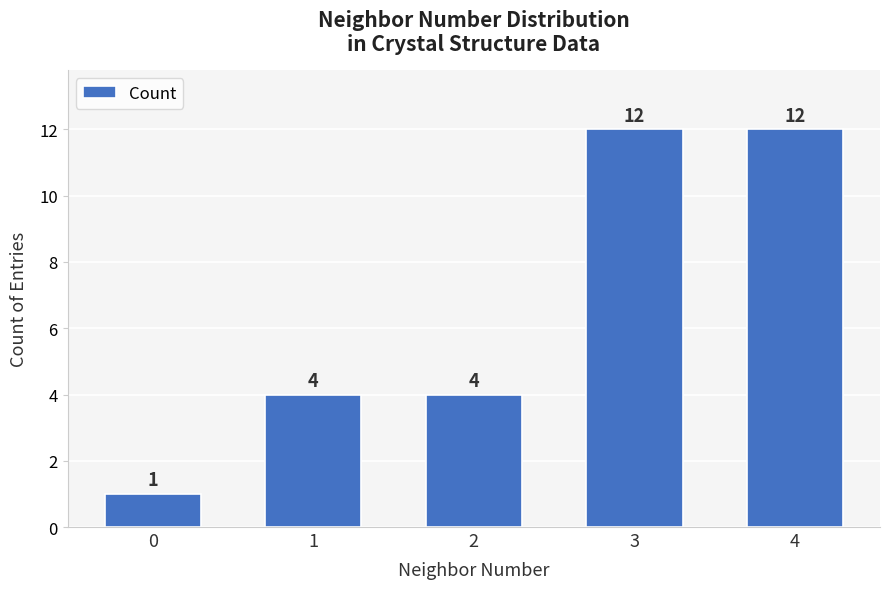

Reading right to left, list all the values displayed in this chart.

4=12	3=12	2=4	1=4	0=1